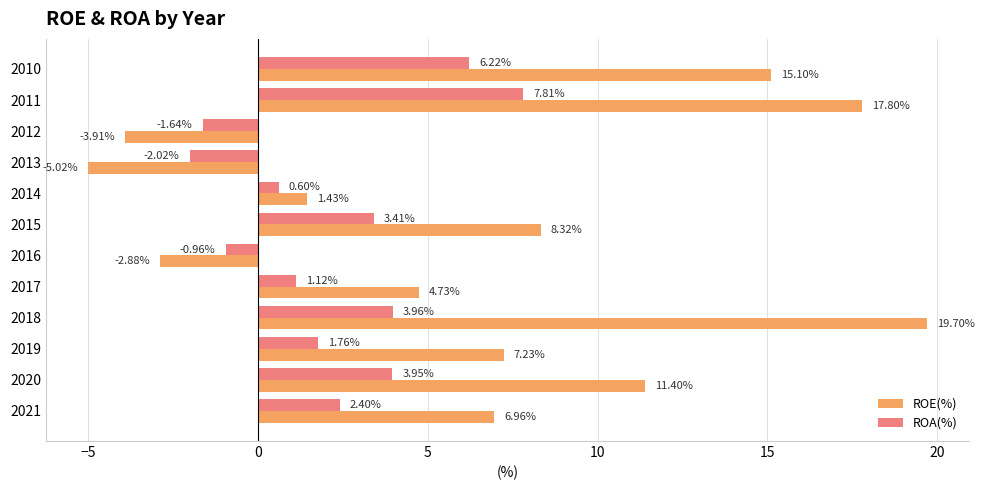

At which label does ROE(%) reach its minimum?

2013